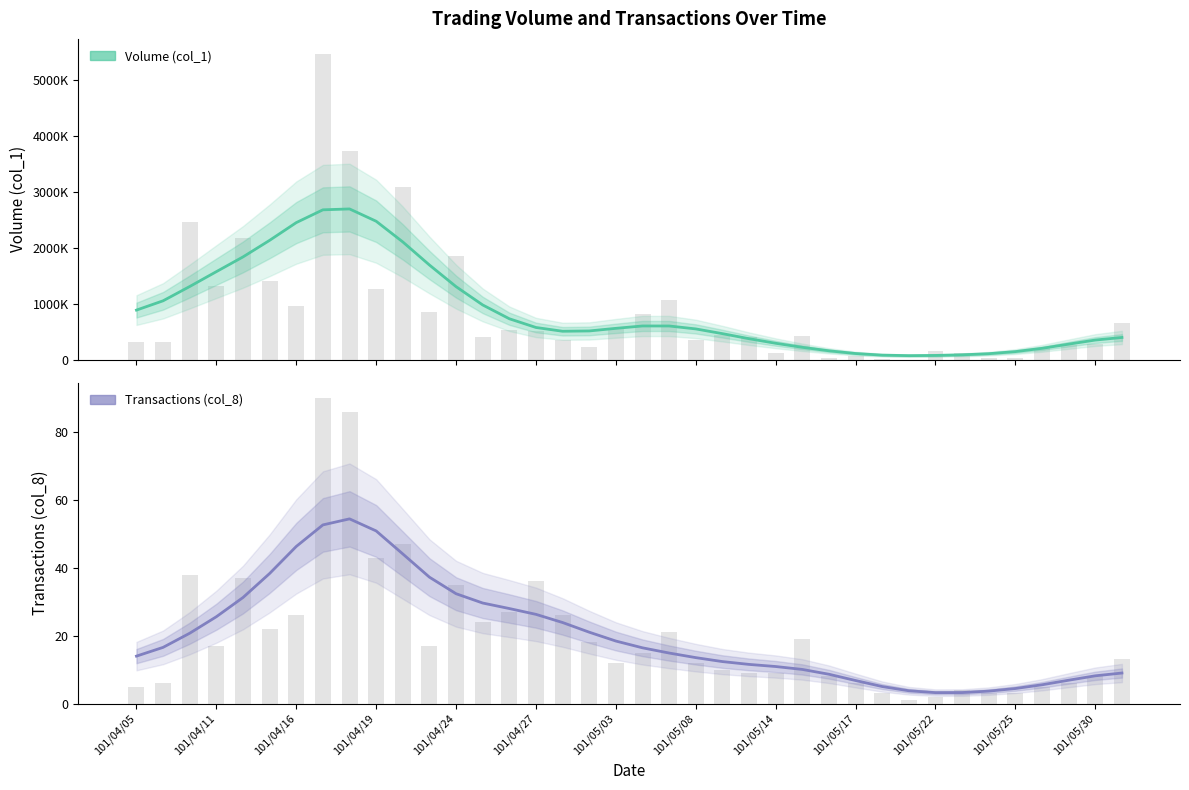

What is the difference between the maximum and minimum values in the Transactions (col_8) series?

51.2